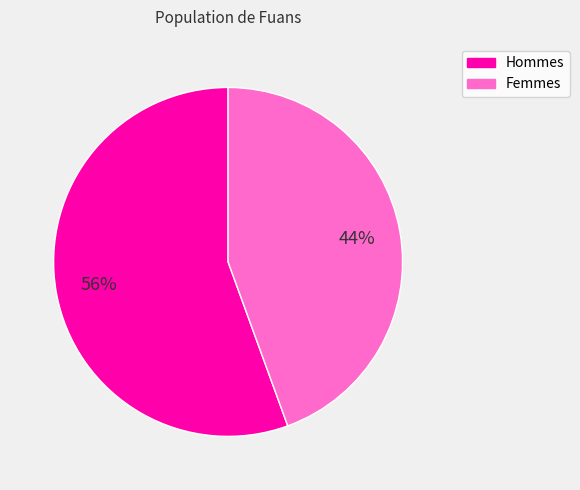

Does any single category account for the majority?

Yes